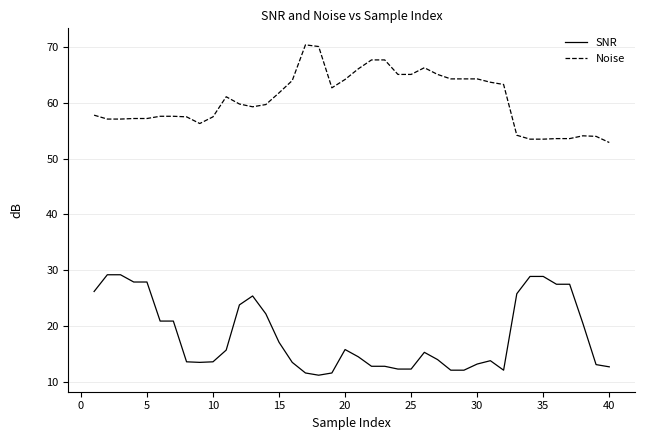

List the series in order of their overall mean, lowest first.

SNR, Noise